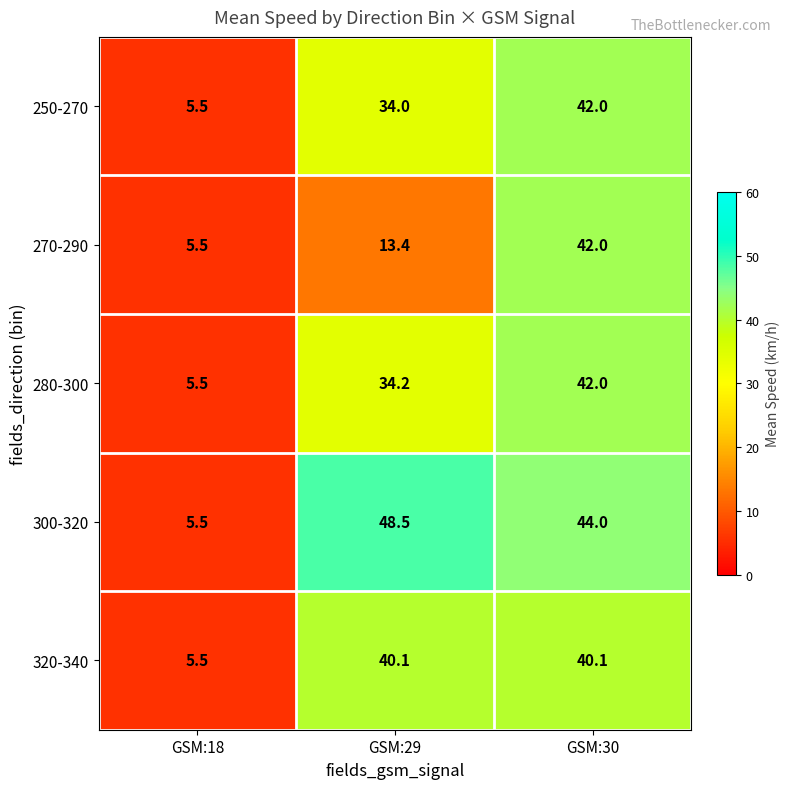

Which label corresponds to the smallest value in the chart?

GSM:18